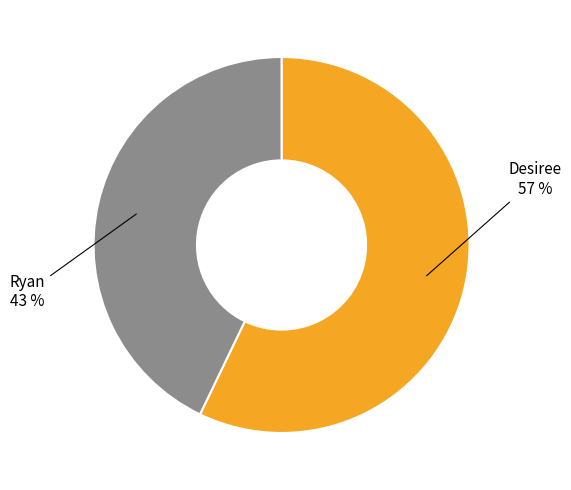

Count the number of slices in the pie.

2